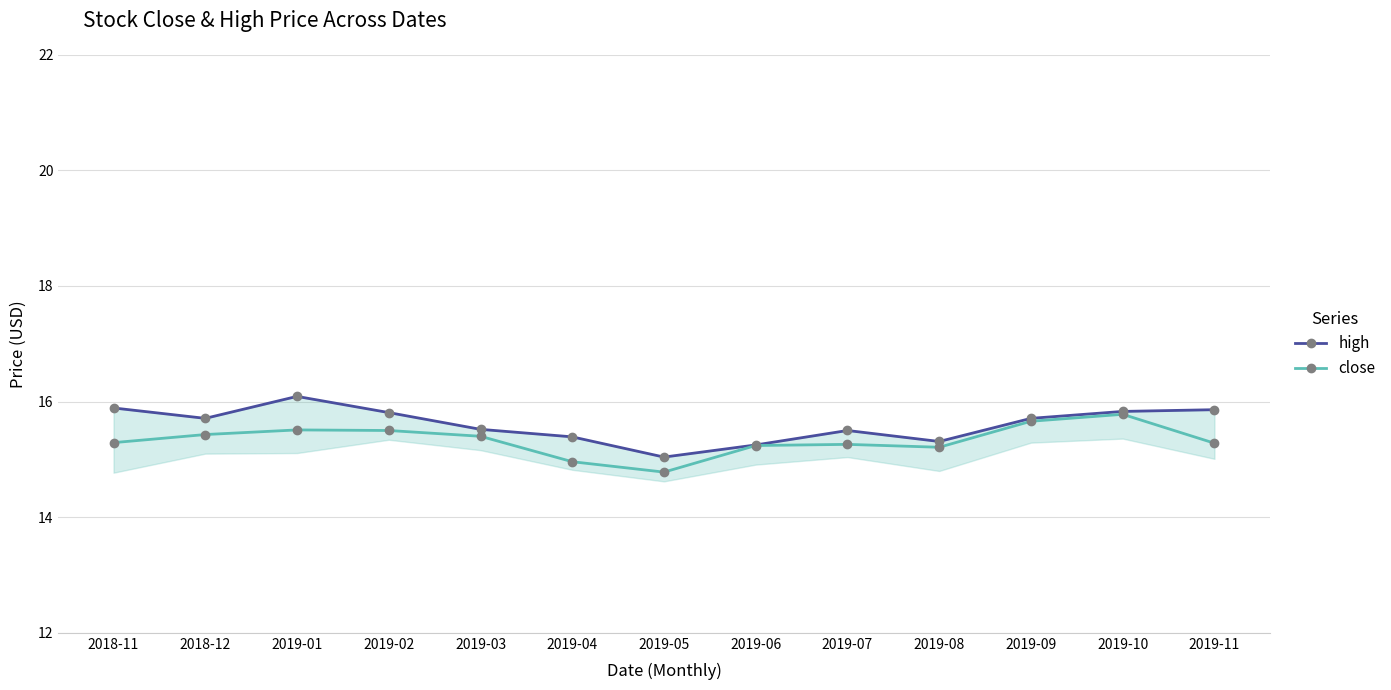

Reading left to right, extract all data points from this chart.

high: 15.9	15.7	16.1	15.8	15.5	15.4	15.0	15.2	15.5	15.3	15.7	15.8	15.9
close: 15.3	15.4	15.5	15.5	15.4	15.0	14.8	15.2	15.3	15.2	15.7	15.8	15.3